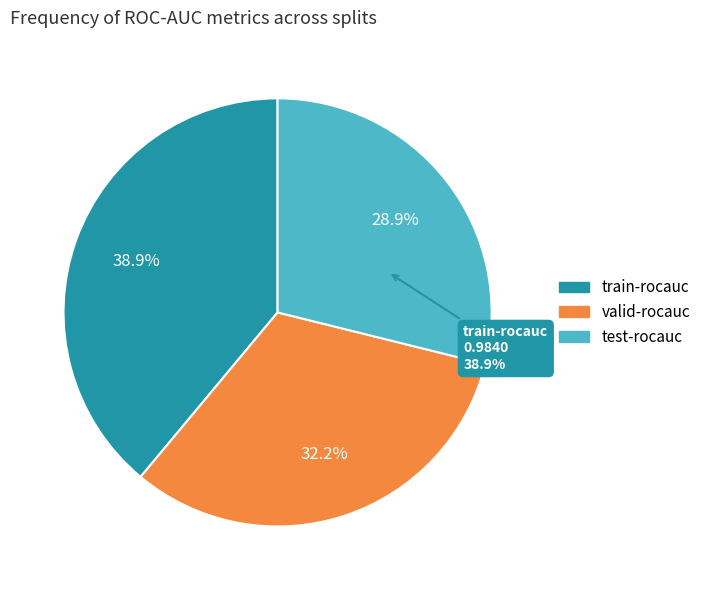

To the nearest percent, what is the difference between the largest and smallest slice percentages?

10%